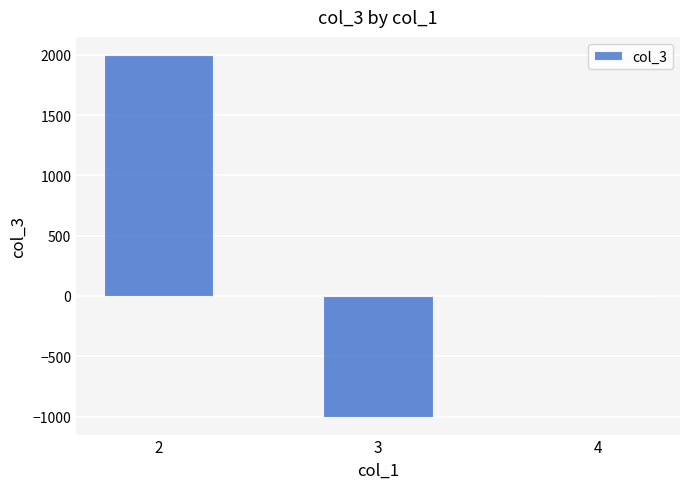

Reading left to right, extract all data points from this chart.

2=2000	3=-1000	4=0